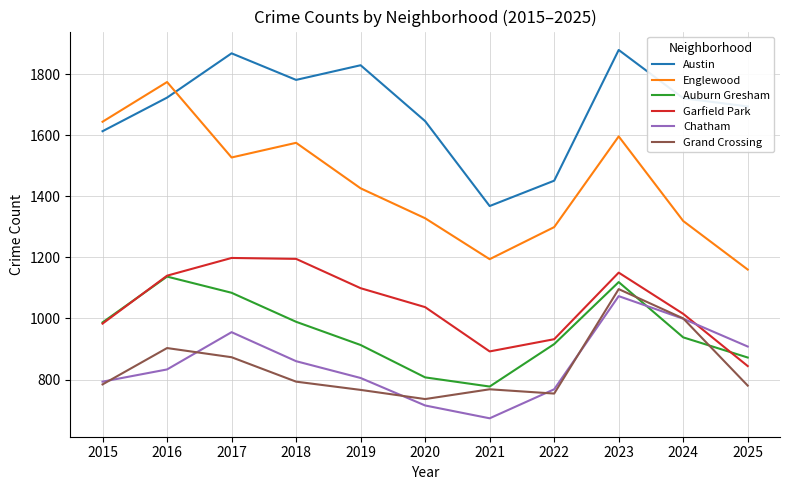

At 2020, list the series in order from smallest to largest.

Chatham, Grand Crossing, Auburn Gresham, Garfield Park, Englewood, Austin